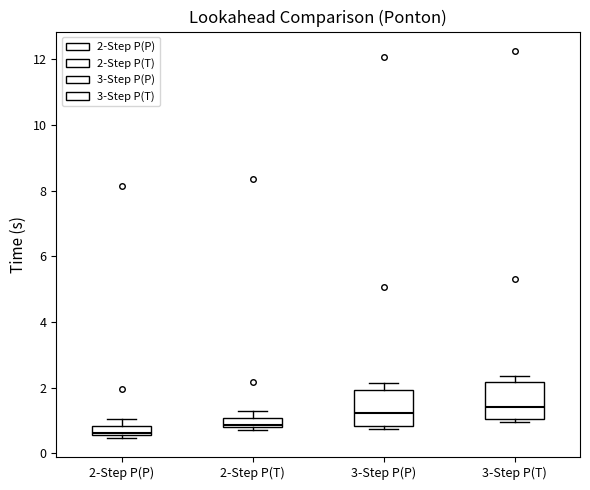

Where does the upper whisker of the box for 2-Step P(T) end on the y-axis? The values are not printed on the chart, so give them approximately, as read against the axis.

1.4